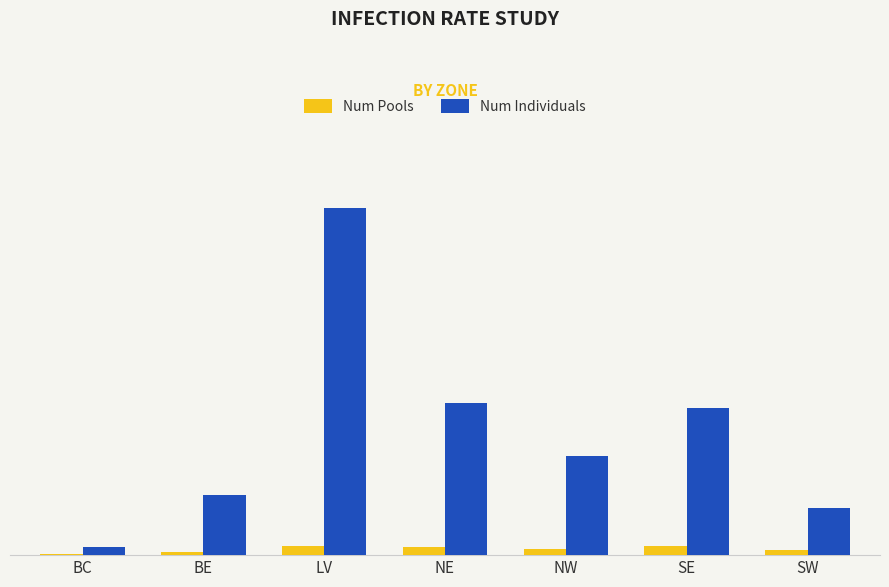

Rank the series at NW from lowest to highest value.

Num Pools, Num Individuals